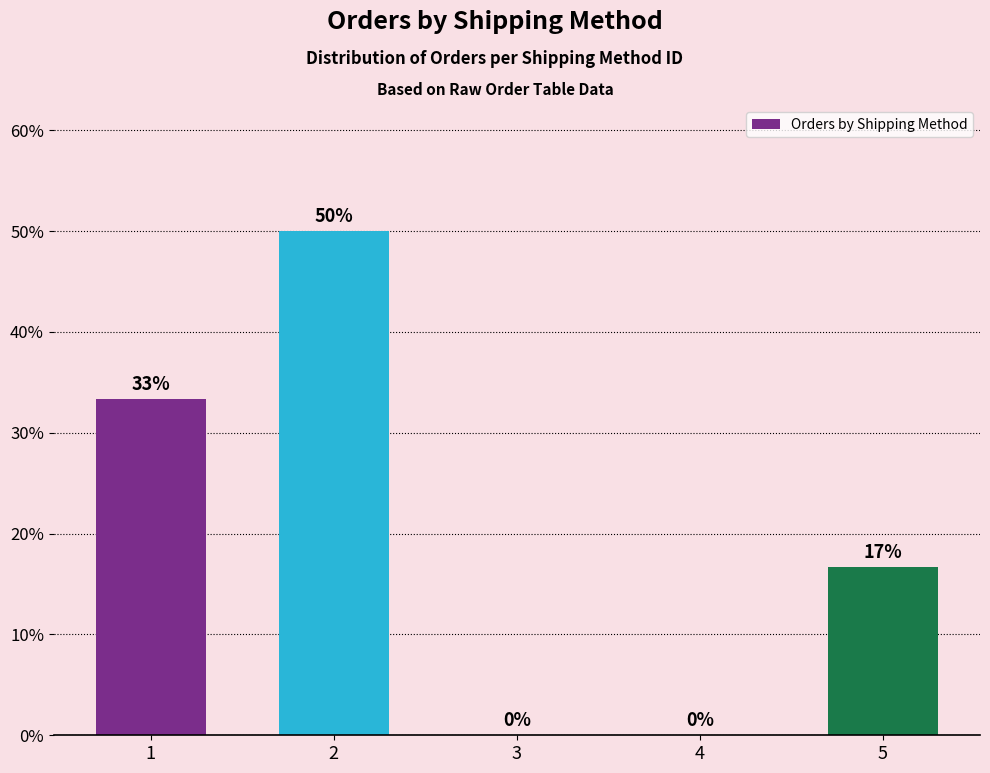

Are the bars grouped side by side (vs. stacked)?

No